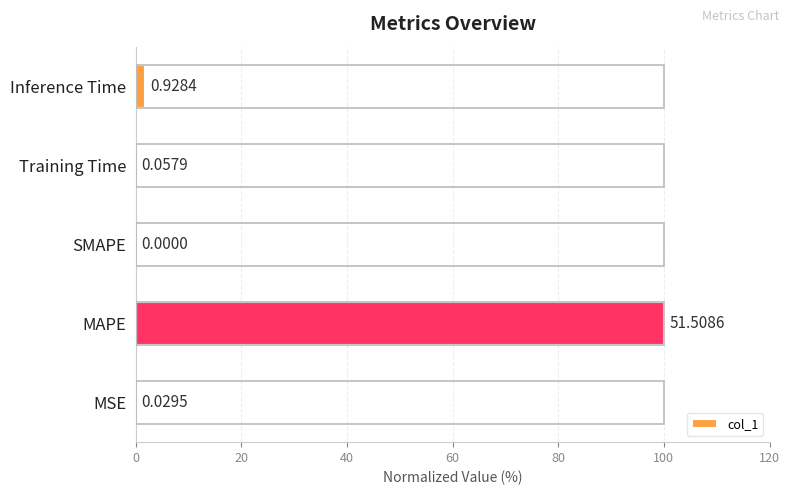

How many data points does each series have?

5